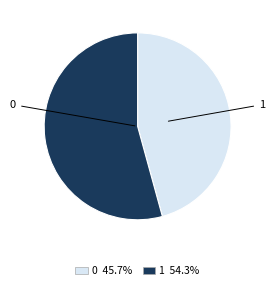

Is there a majority slice in this chart?

Yes